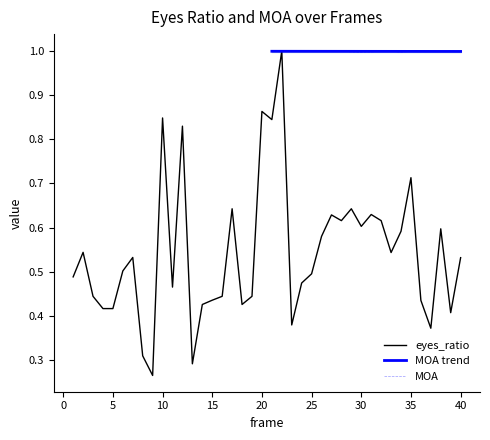

How many points are higher than both their immediate neighbors (excluding endpoints)?

12